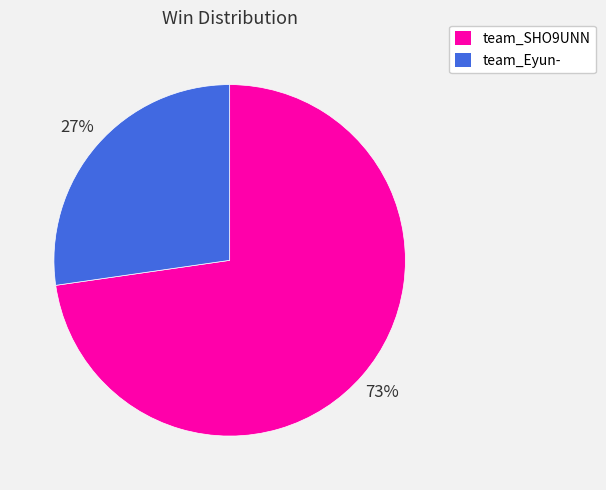

What is the majority slice?

team_SHO9UNN